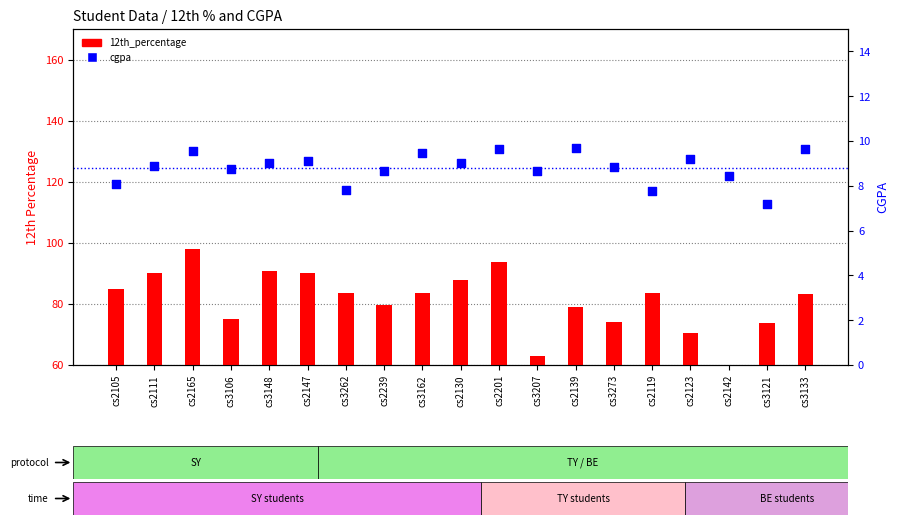

Is the value of 12th_percentage at cs3162 greater than the value of cgpa at cs3262?

Yes